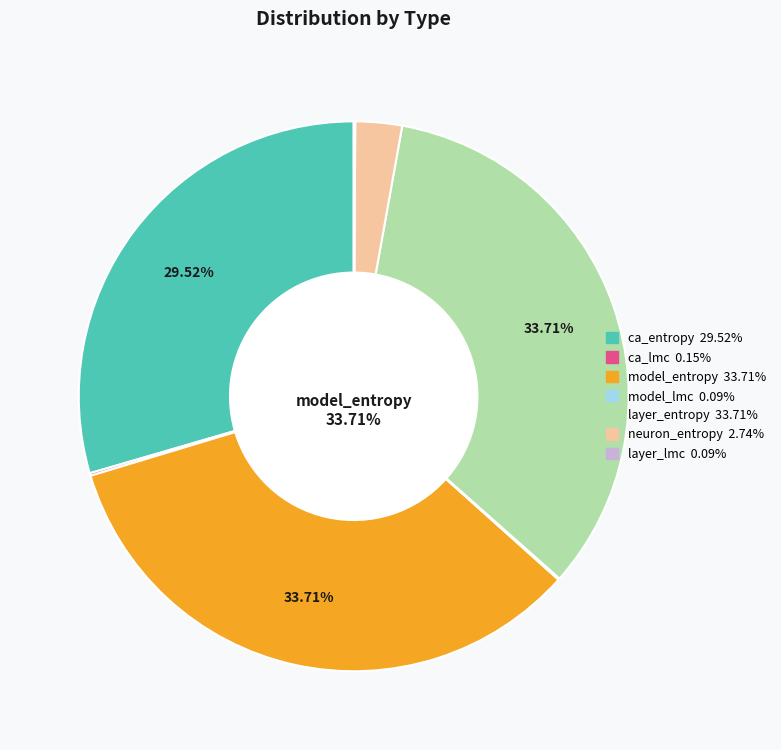

Does any single category account for the majority?

No